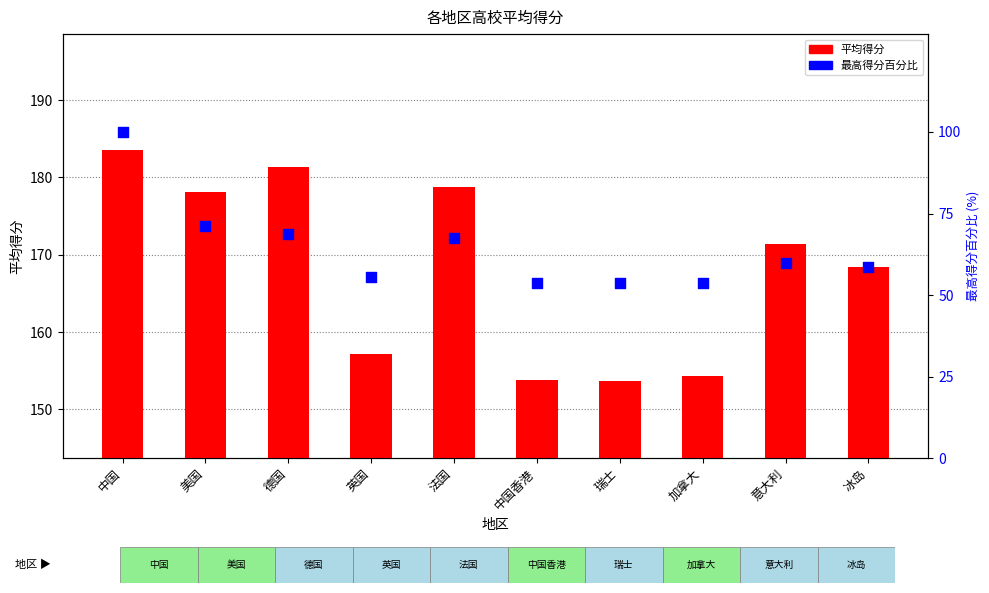

Which series has the largest Y range (max minus min)?

最高得分百分比